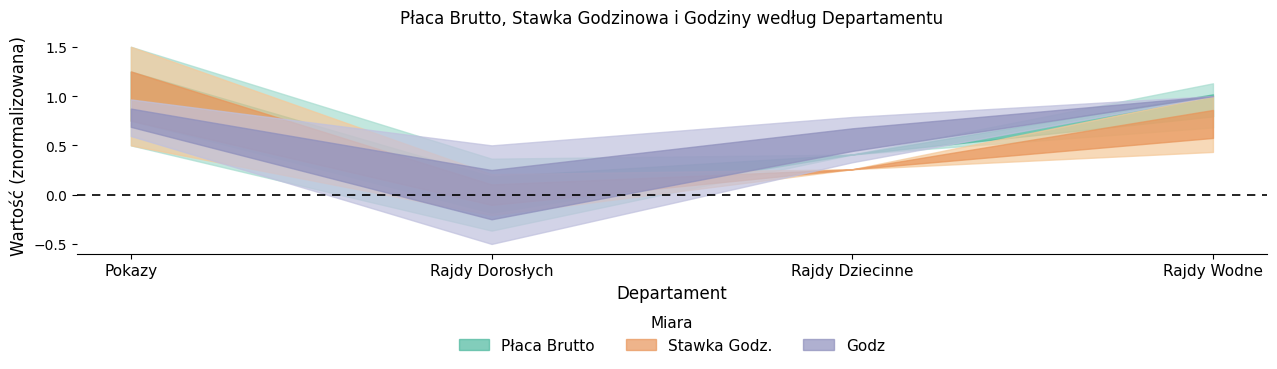

Rank the series at 30 from lowest to highest value.

Stawka Godz., Godz, Płaca Brutto